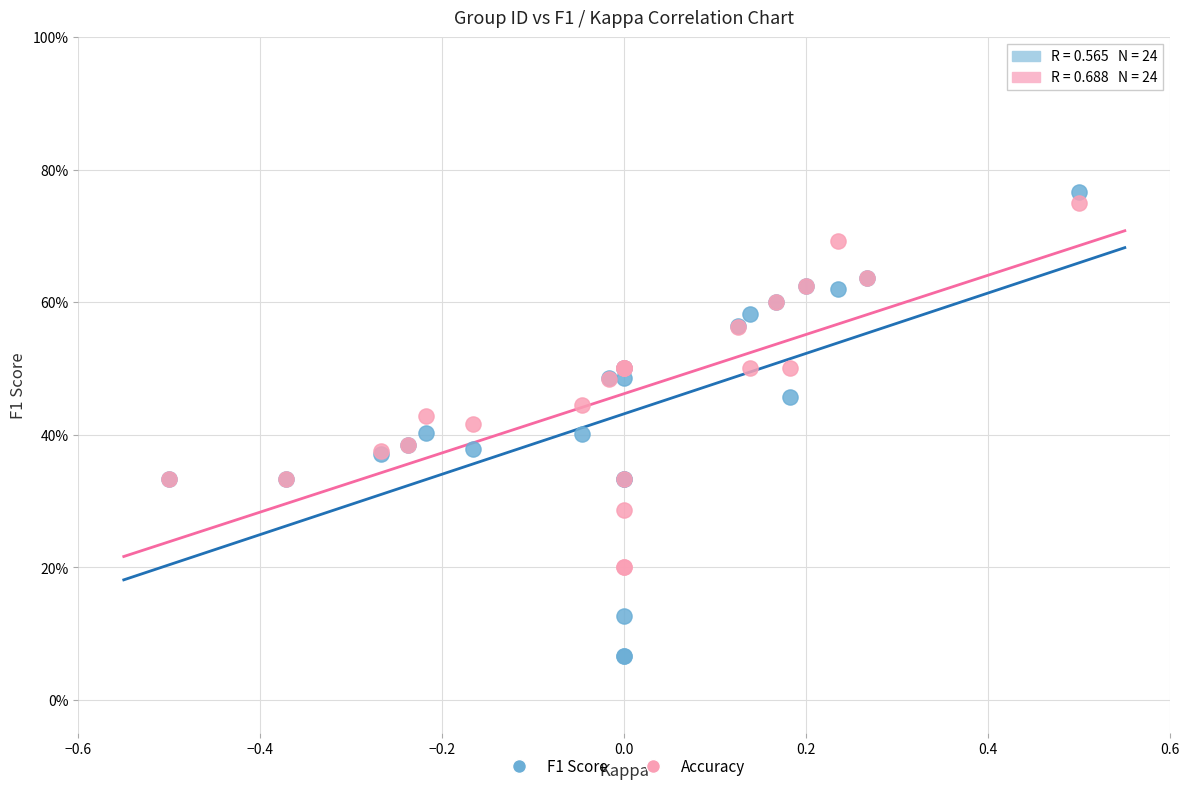

What are all the series names shown in the legend?

F1 Score, Accuracy